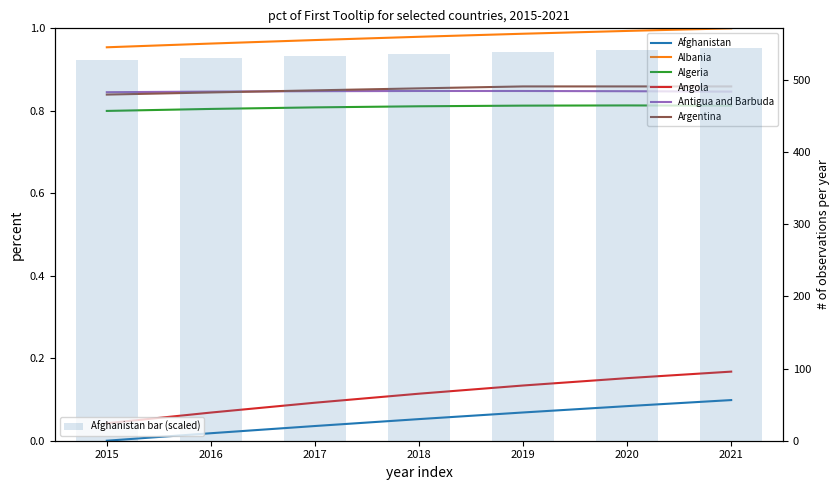

How many categories are shown in the chart?

7